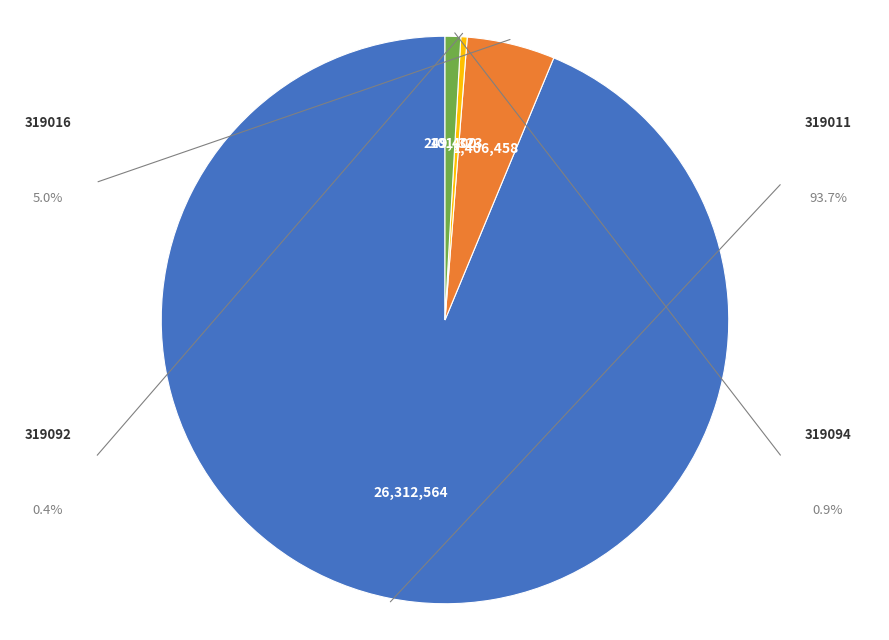

Count the number of slices in the pie.

4